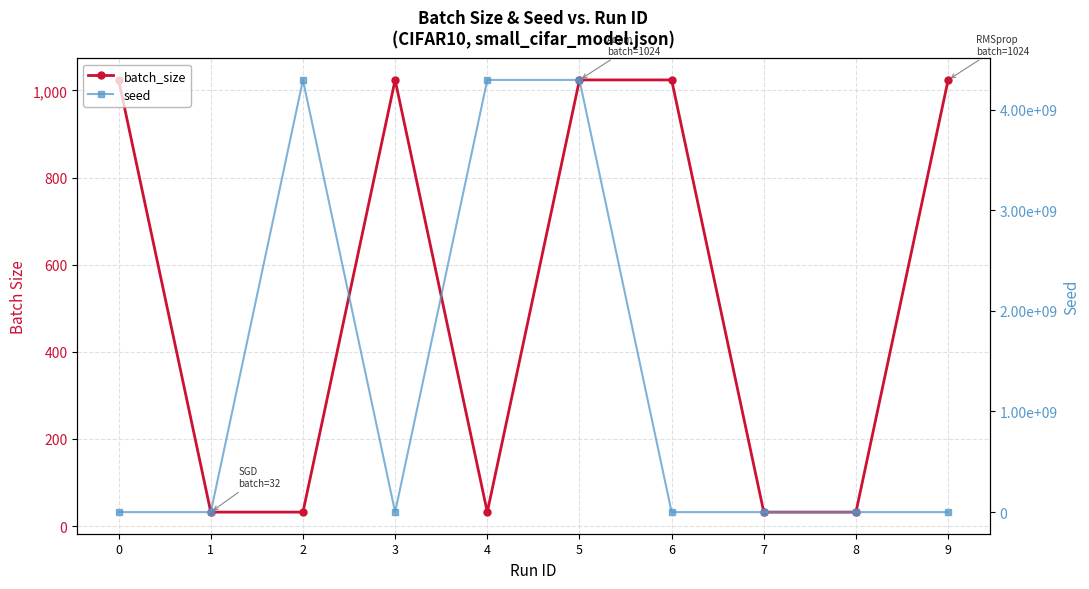

Which series ends up on top after the final intersection of seed and batch_size?

batch_size